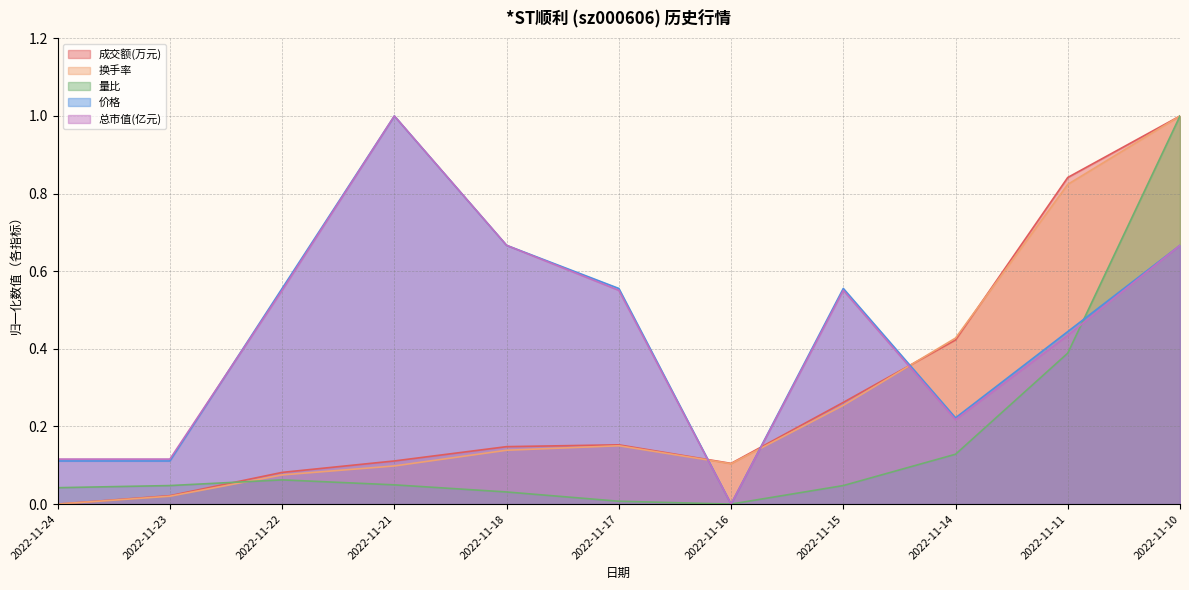

Which series has the largest range (max minus min)?

成交额(万元)